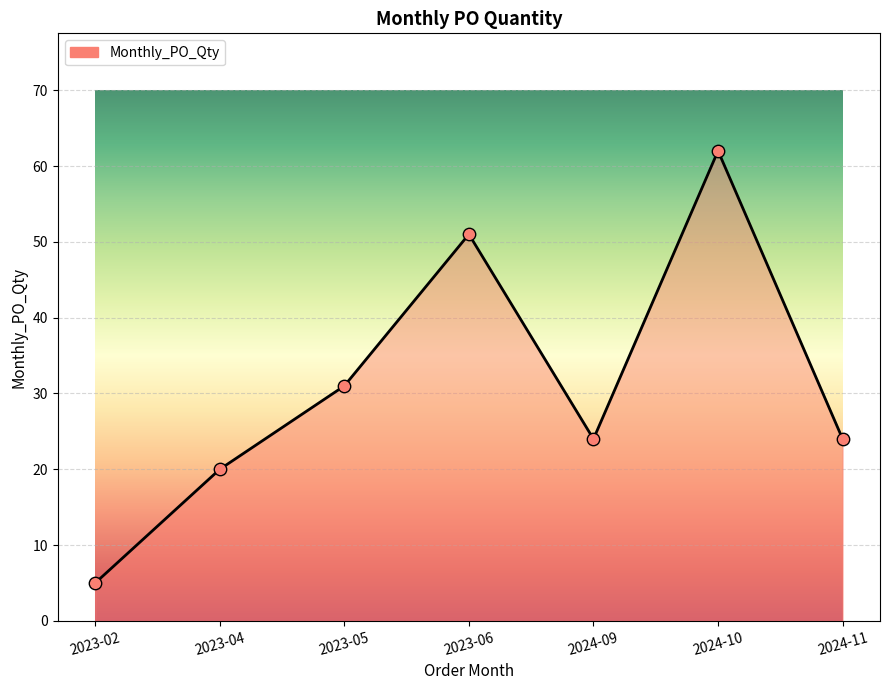

What is the change in value from 2023-02 to 2023-06?

+46